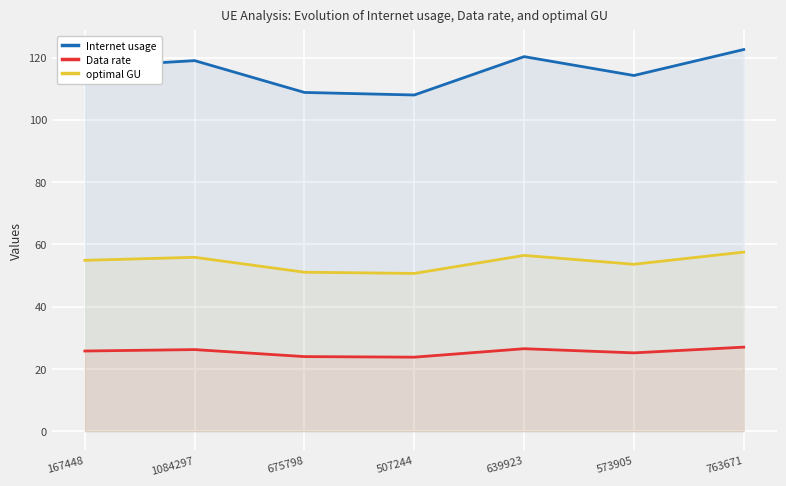

List the labels in order of Data rate value, smallest first.

507244, 675798, 573905, 167448, 1084297, 639923, 763671